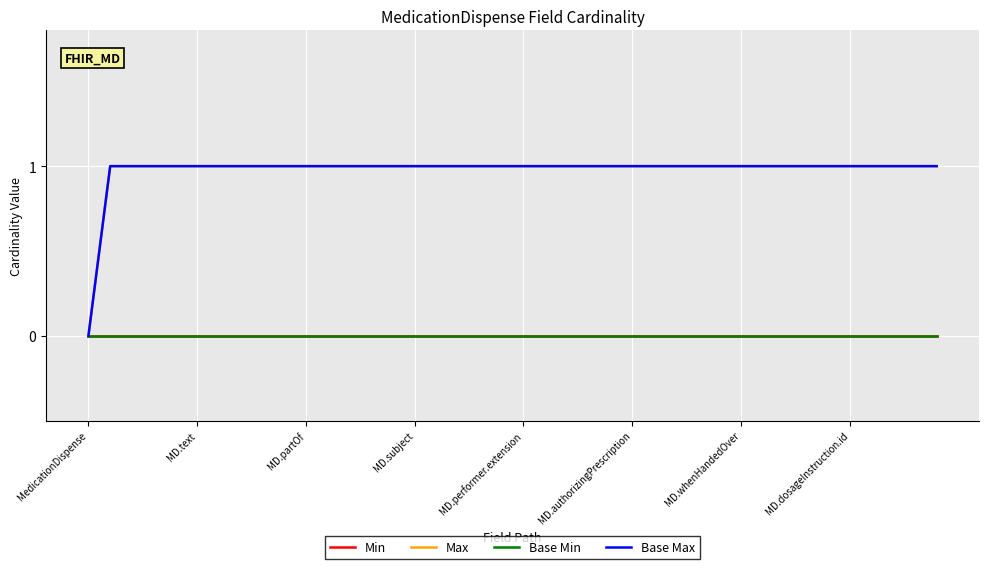

Does the chart display data point markers on the line(s)?

No